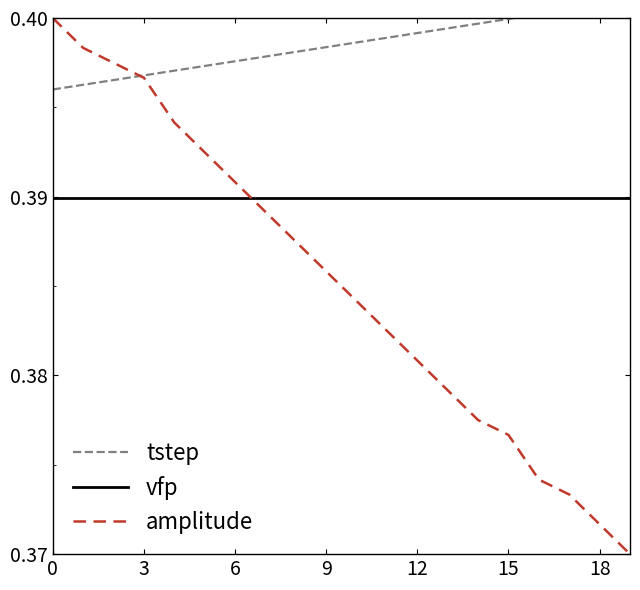

Count the number of data series in this chart.

3